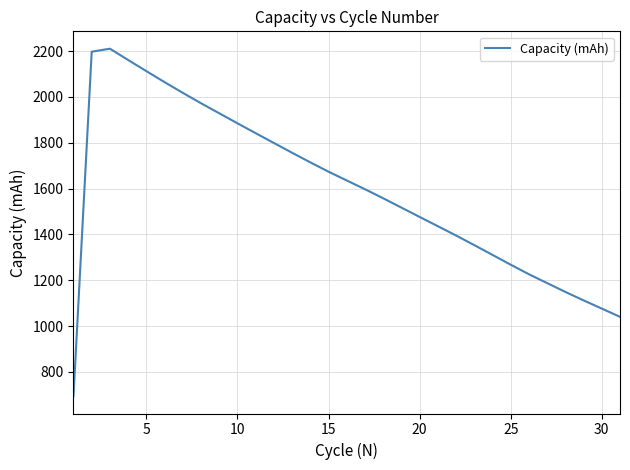

What is the greatest value displayed?

2210.3